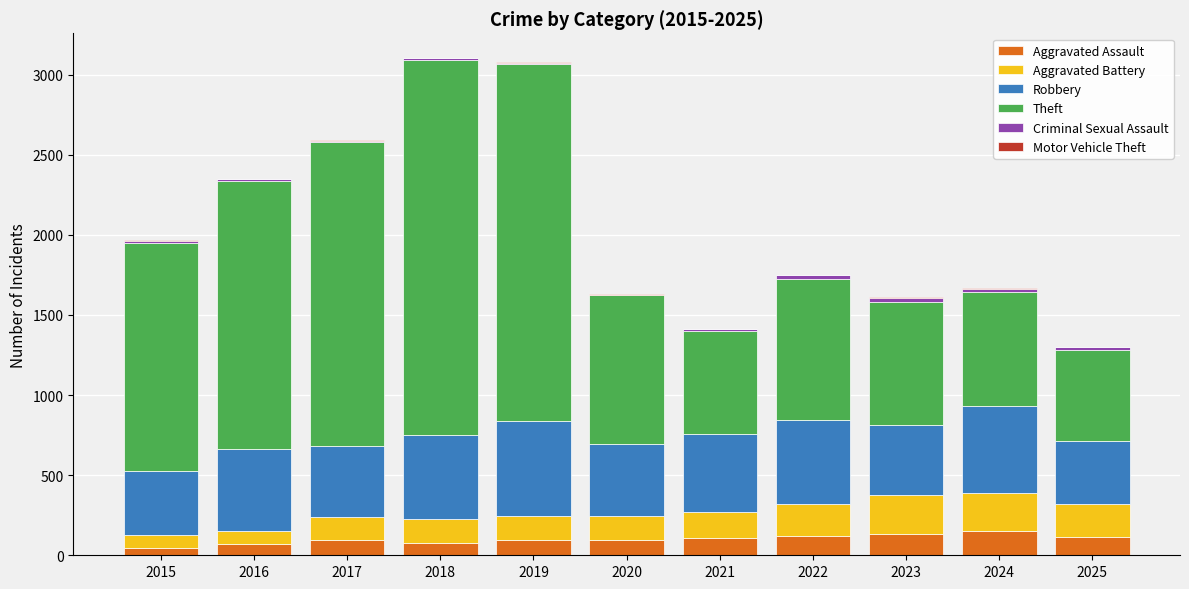

What is the sum of all Aggravated Assault values?

1109